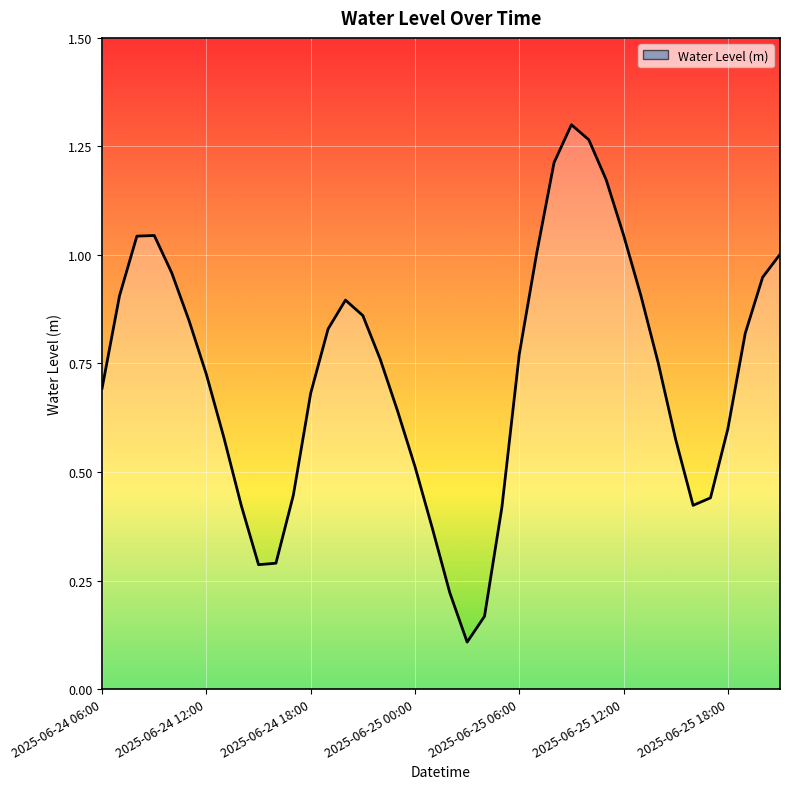

What is the label of the 16th point from the left?

2025-06-24 21:00